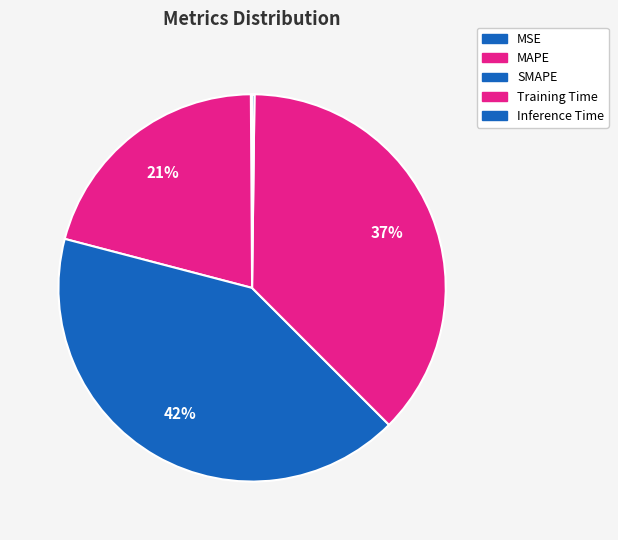

Is there any slice that represents more than half of the pie?

No